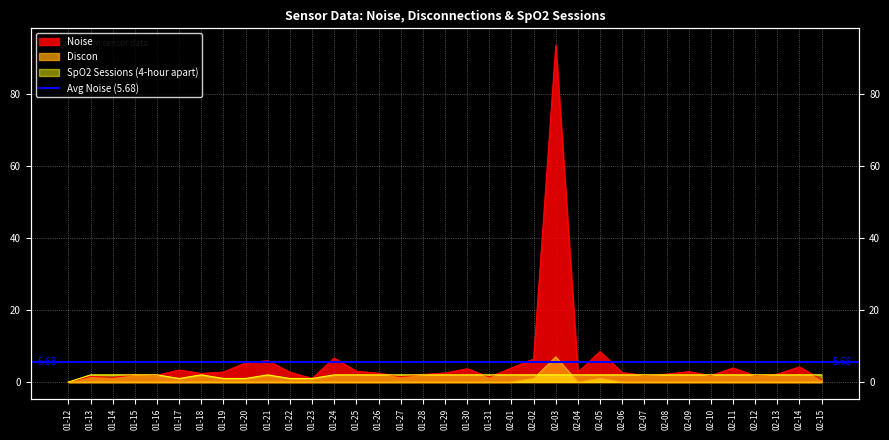

How many lines are shown in the chart?

3